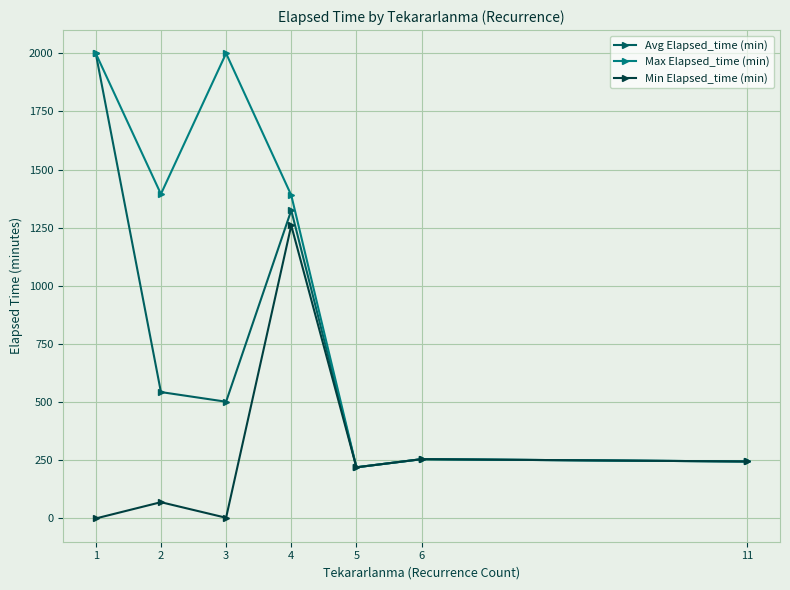

What are all the series names shown in the legend?

Avg Elapsed_time (min), Max Elapsed_time (min), Min Elapsed_time (min)